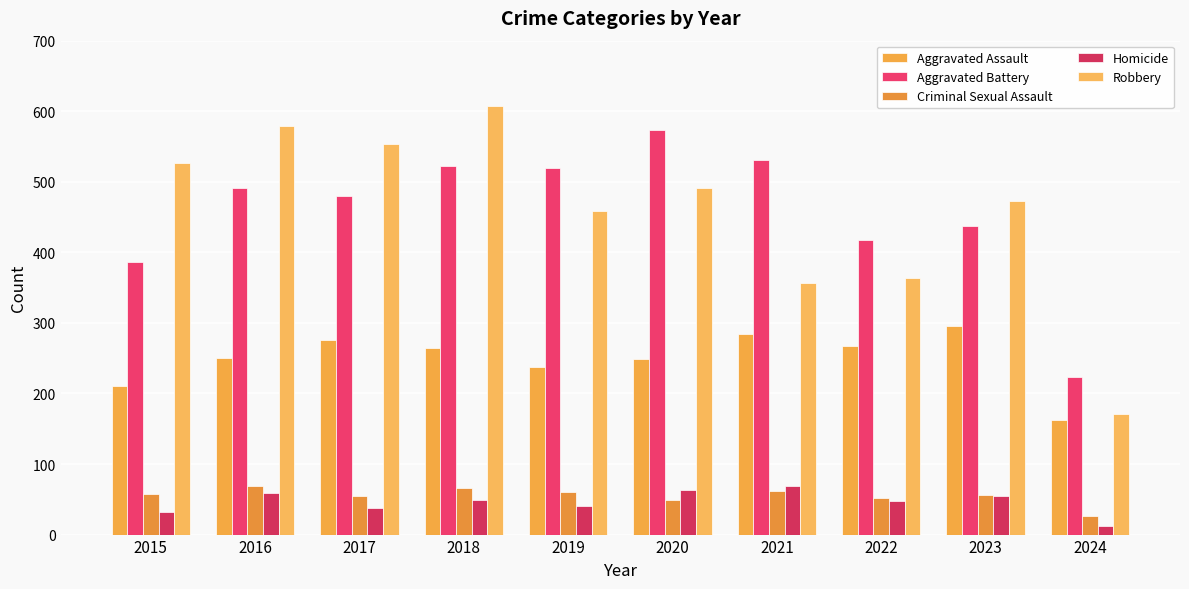

What is the average value of the Criminal Sexual Assault series?

56